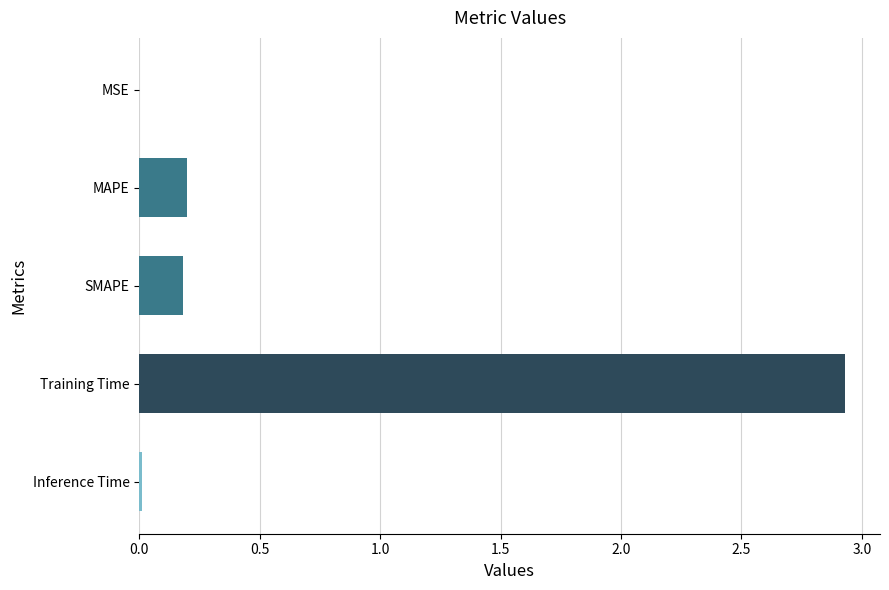

The chart shows a value of 0.2 at MAPE. True or false?

True